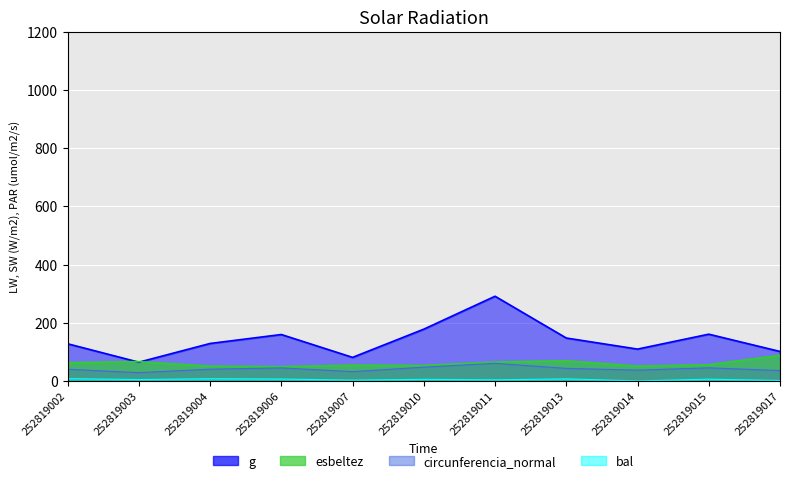

Reading left to right, transcribe all the data shown in this chart.

dbh: 252819002=40.1	252819003=28.4	252819004=40.2	252819006=44.8	252819007=31.9	252819010=47.3	252819011=60.5	252819013=43.0	252819014=37.1	252819015=44.9	252819017=35.7
g: 252819002=127.7	252819003=64.3	252819004=128.7	252819006=159.5	252819007=80.9	252819010=177.9	252819011=291.0	252819013=147.4	252819014=109.4	252819015=160.6	252819017=101.2
bal: 252819002=7.9	252819003=4.6	252819004=7.5	252819006=6.5	252819007=2.7	252819010=5.5	252819011=3.7	252819013=7.0	252819014=0.0	252819015=6.0	252819017=1.4
esbeltez: 252819002=62.8	252819003=66.3	252819004=50.8	252819006=49.1	252819007=54.2	252819010=53.2	252819011=64.9	252819013=69.3	252819014=50.9	252819015=55.9	252819017=88.1